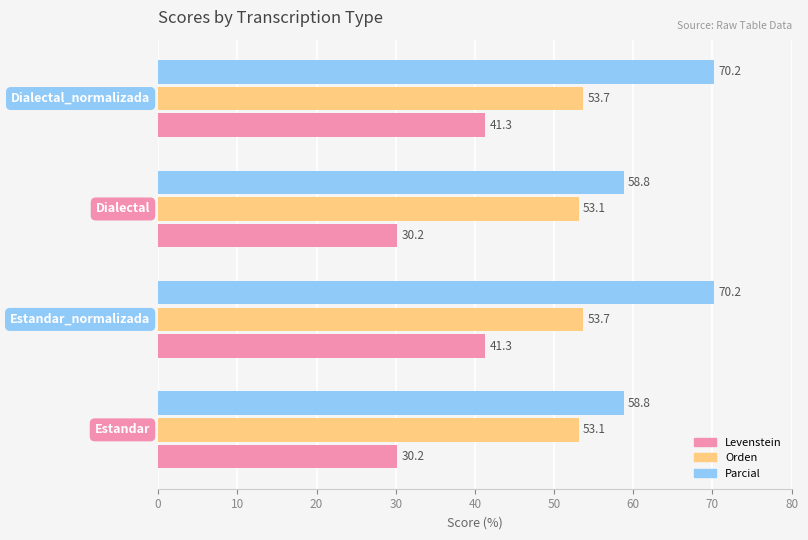

What is the difference between the maximum and minimum values in the Levenstein series?

11.1